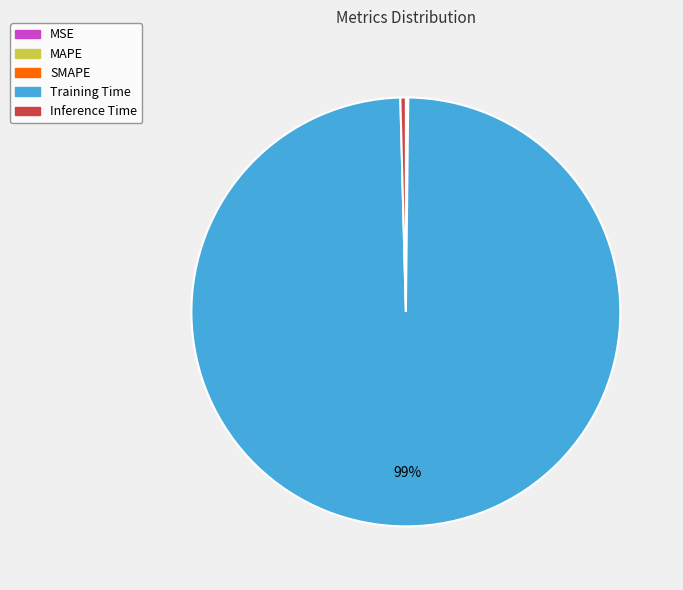

To the nearest percent, what is the average slice percentage?

20%